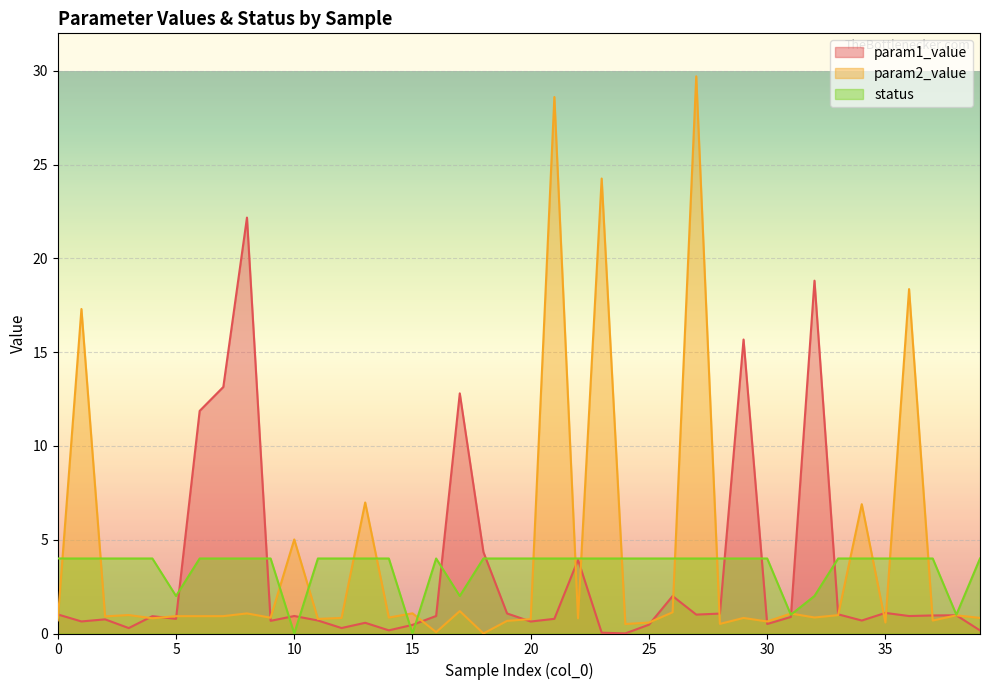

How many data points in status are less than 4?

7